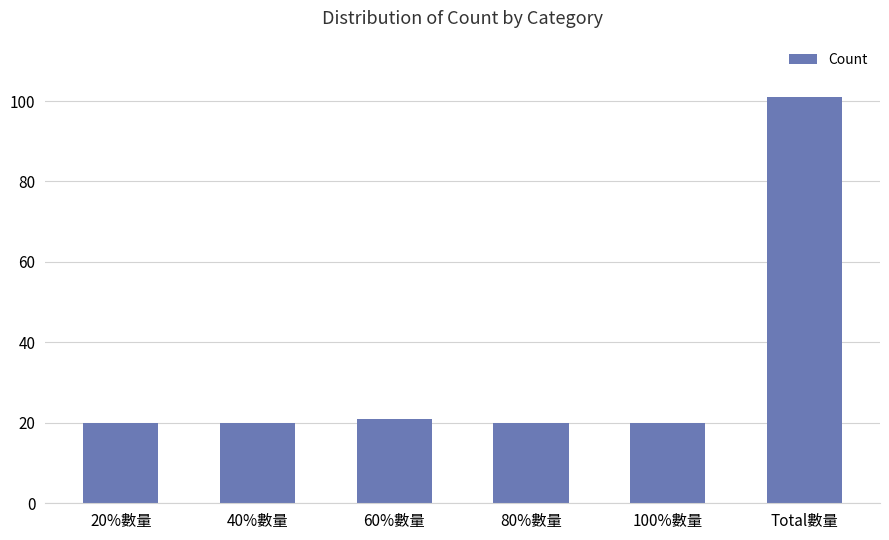

What is the ratio of the value at 40%數量 to the value at 100%數量?

1.0